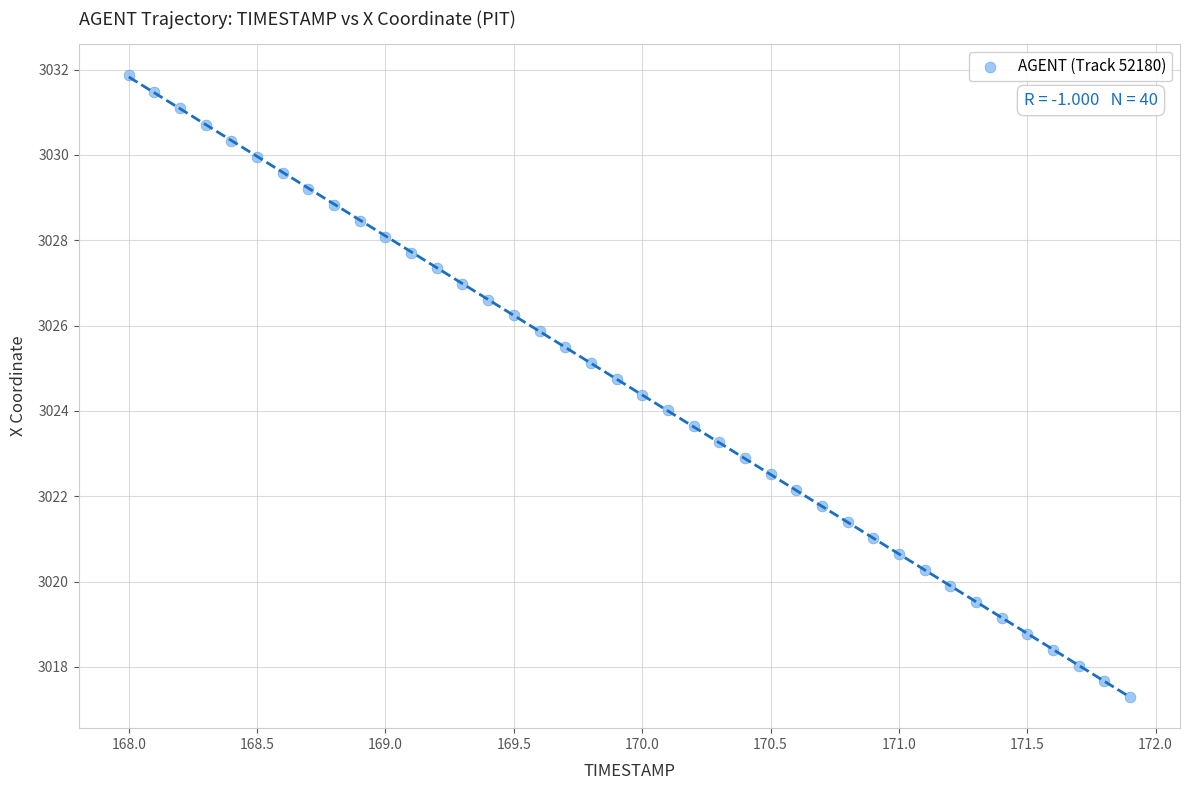

What is the range of Y values (max minus min)?

14.6